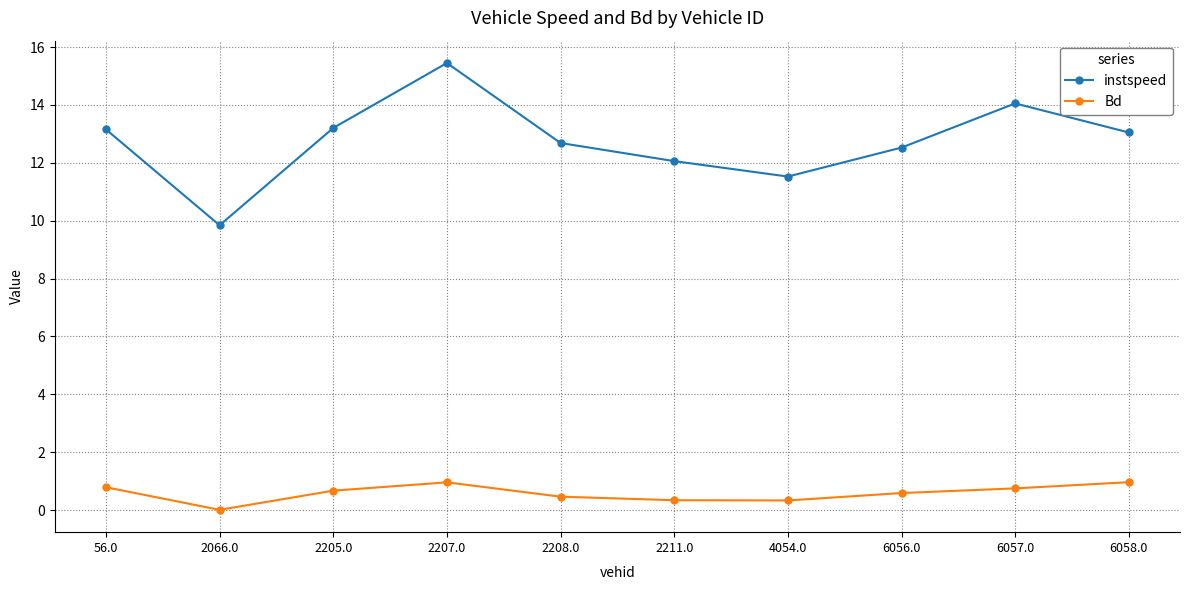

Is the value of instspeed at 6056.0 greater than the value of Bd at 2205.0?

Yes